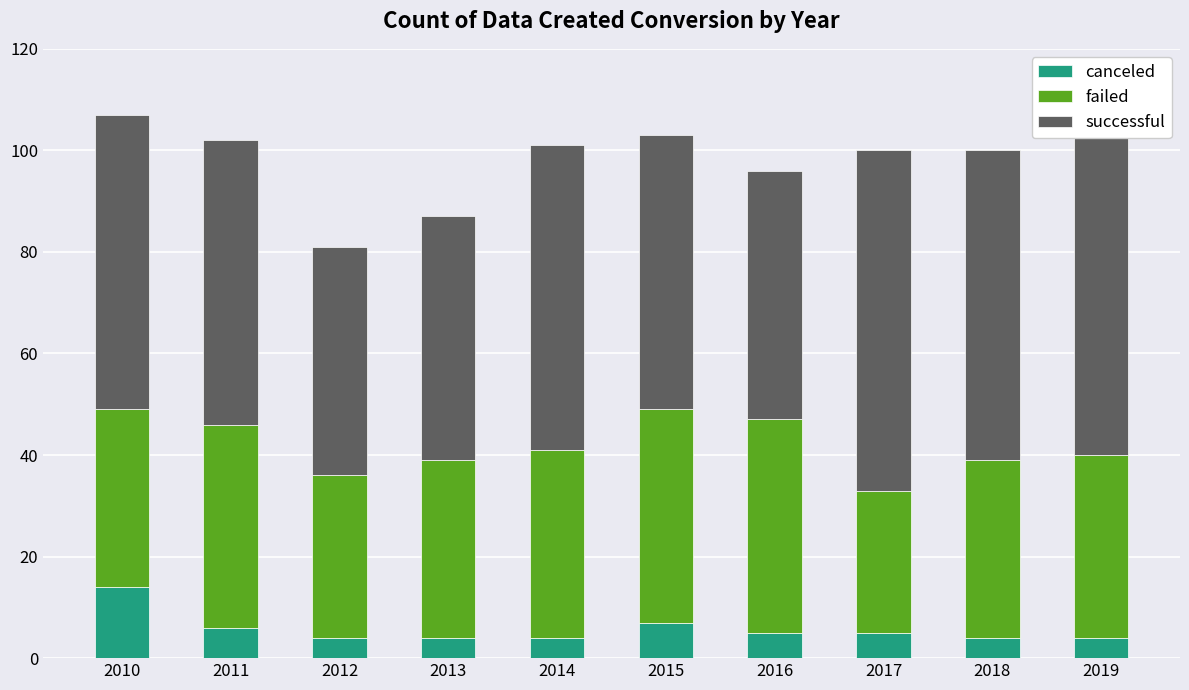

How many bars are there in each group?

3